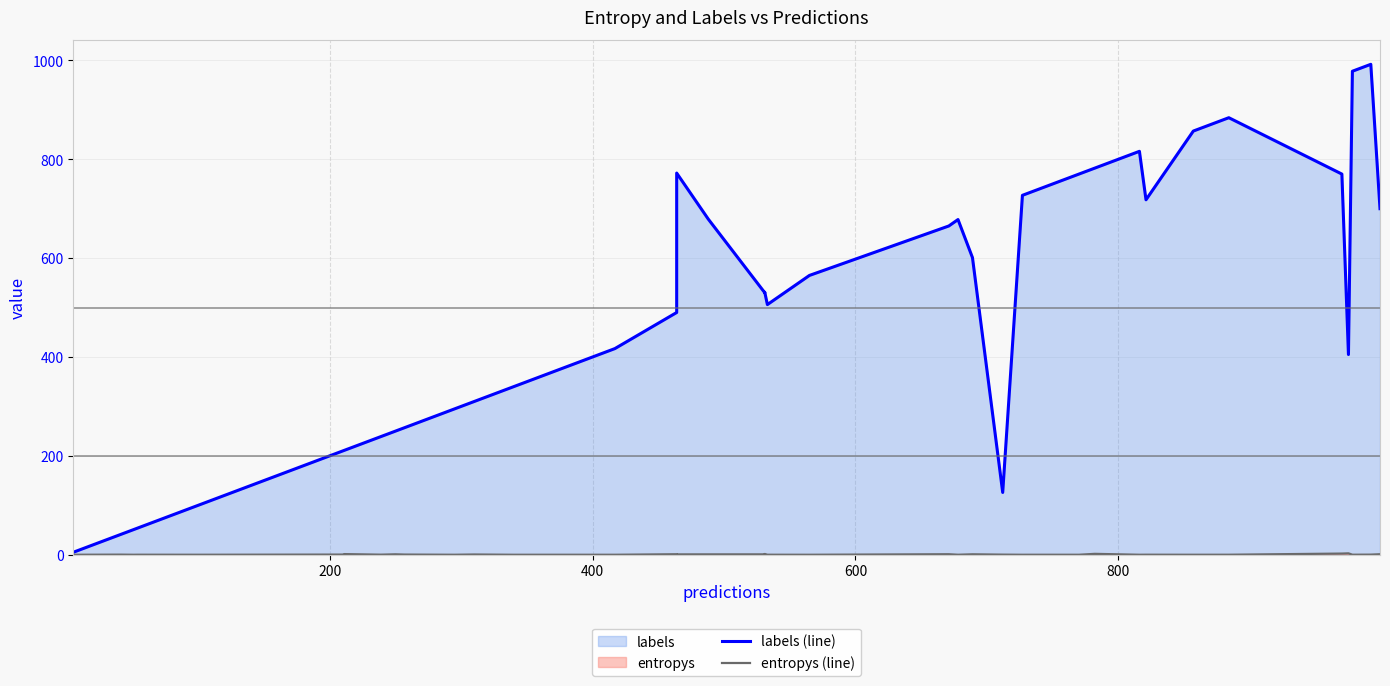

What are all the series names shown in the legend?

labels (line), entropys (line)